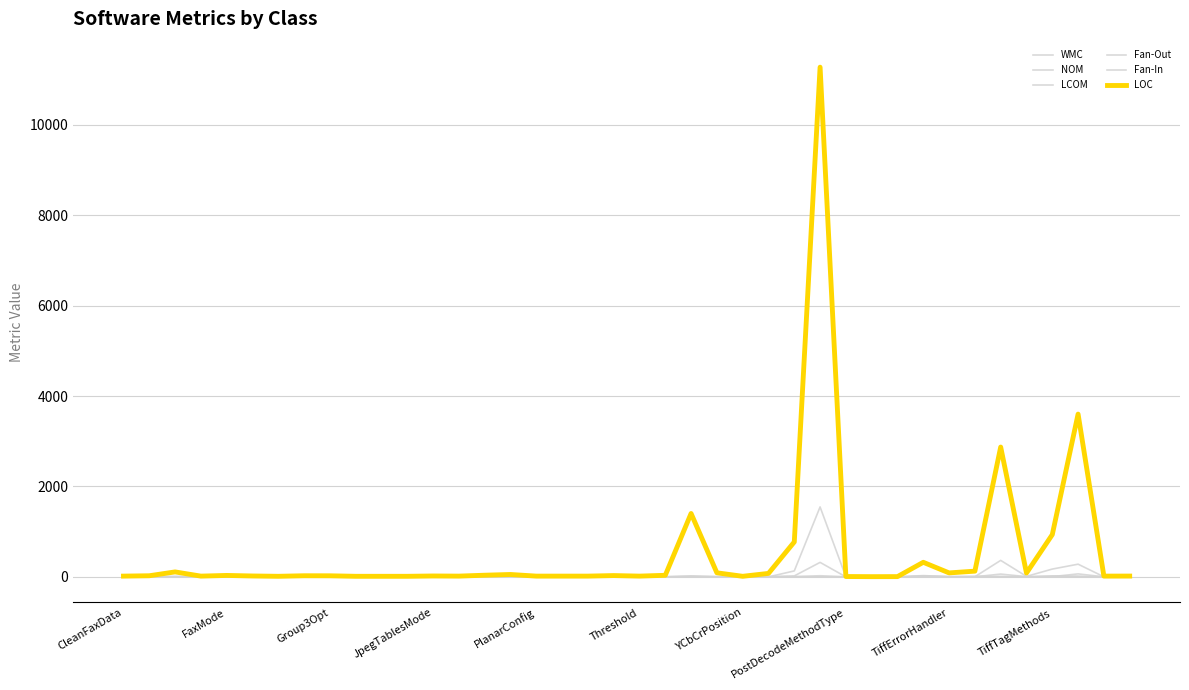

Which series has the widest spread of values?

LOC